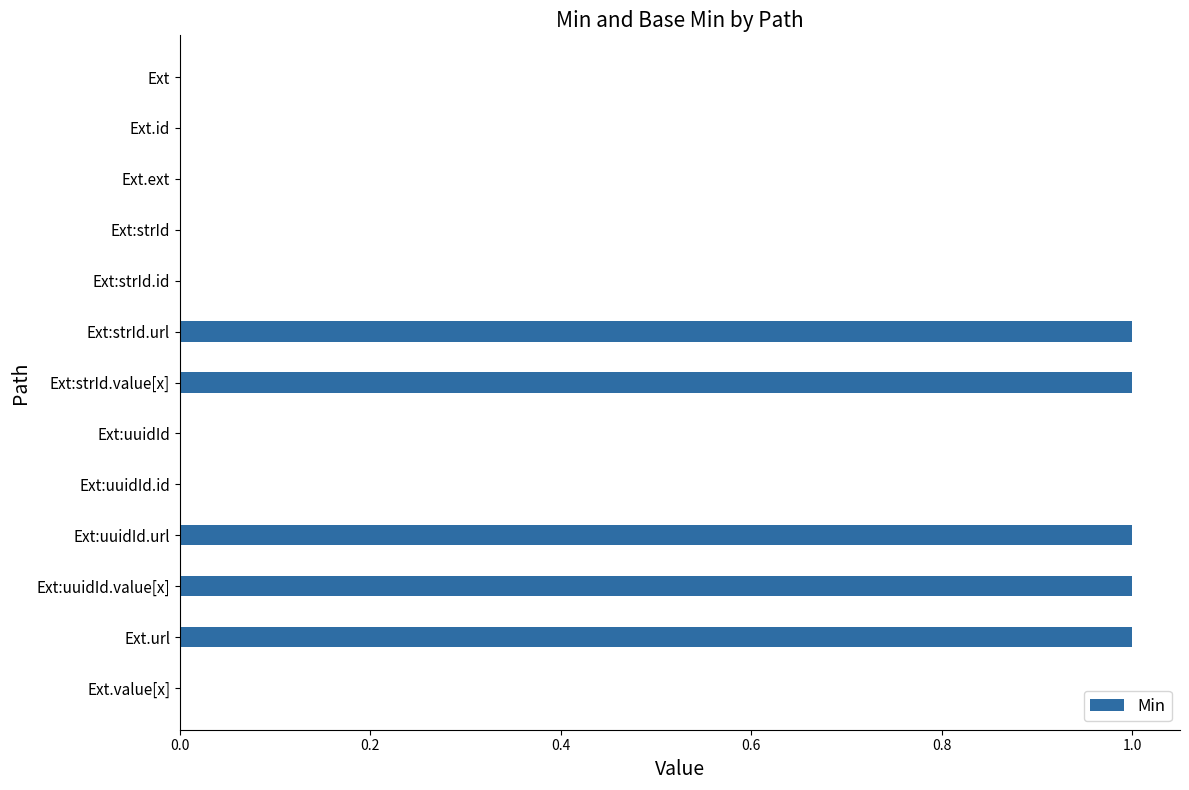

Reading bottom to top, list all the values displayed in this chart.

Ext.value[x]=0	Ext.url=1	Ext:uuidId.value[x]=1	Ext:uuidId.url=1	Ext:uuidId.id=0	Ext:uuidId=0	Ext:strId.value[x]=1	Ext:strId.url=1	Ext:strId.id=0	Ext:strId=0	Ext.ext=0	Ext.id=0	Ext=0